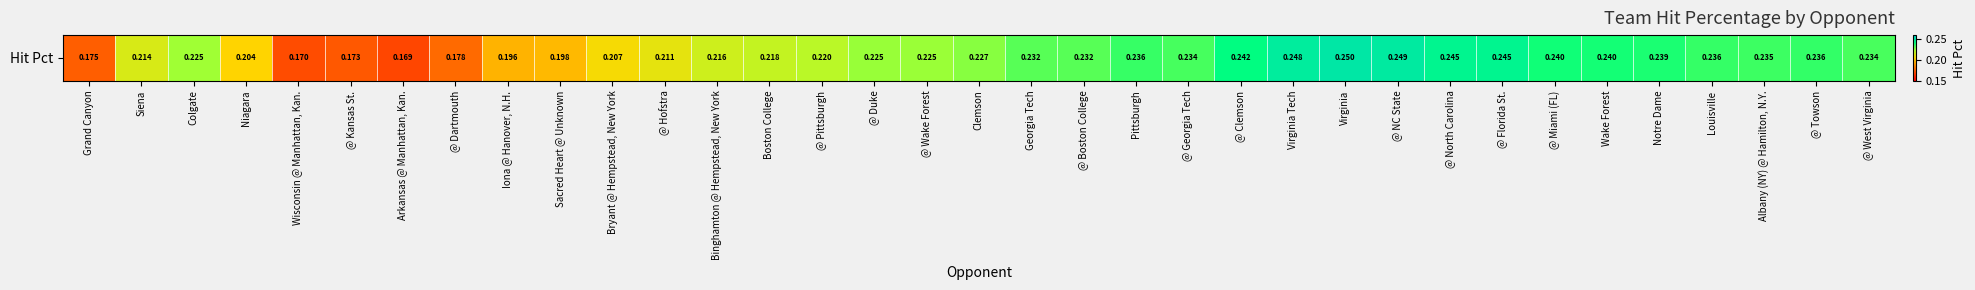

What is the average value?

0.2